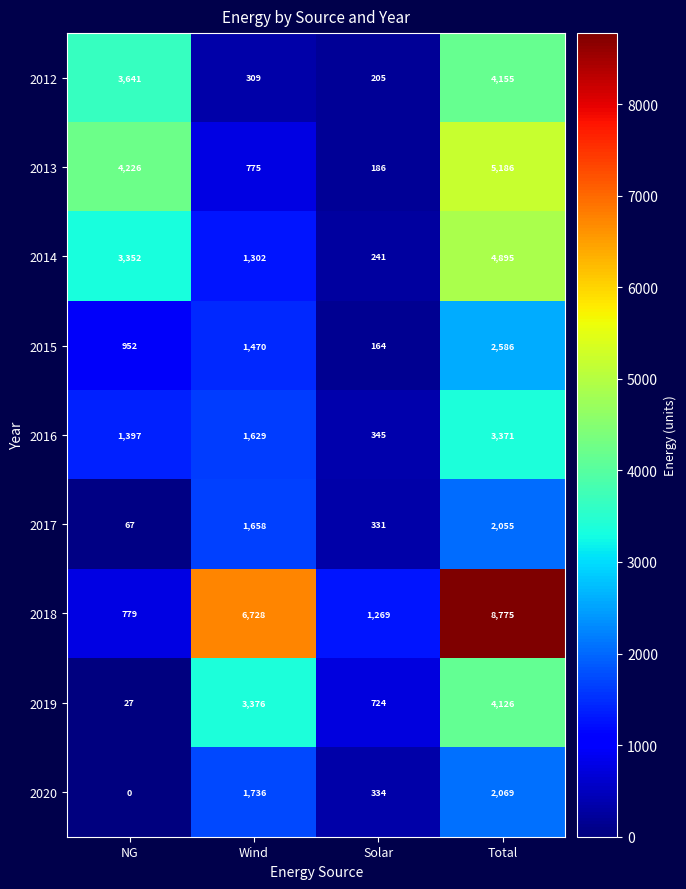

List the labels in order of 2019 value, smallest first.

NG, Solar, Wind, Total